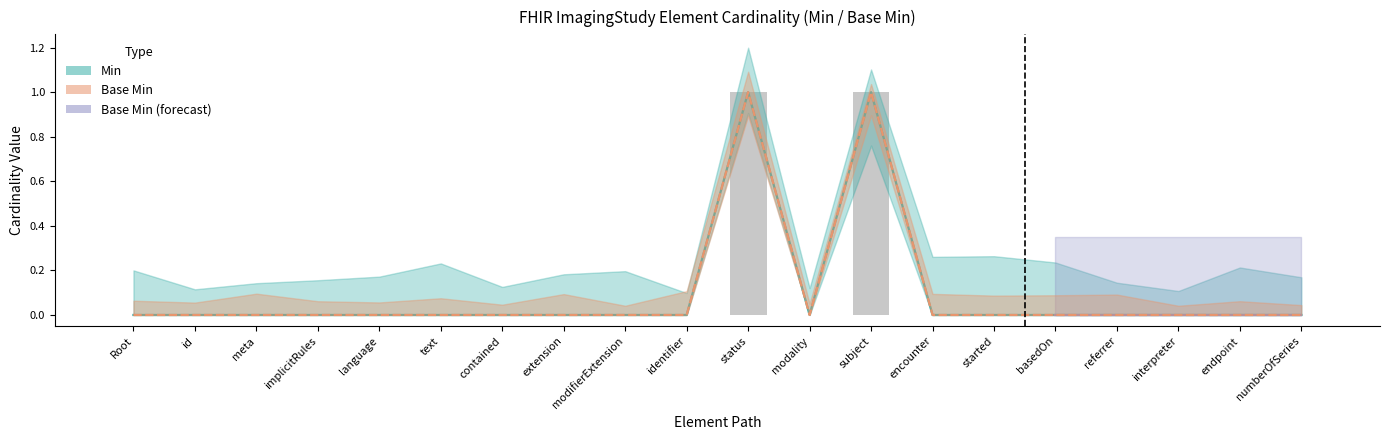

Which series changed the most between language and status?

Min